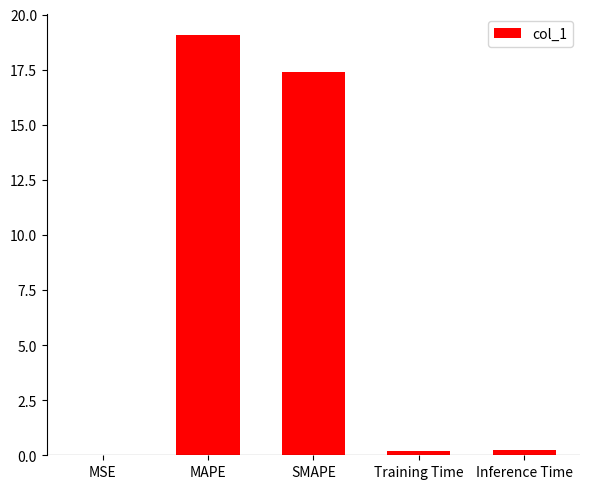

Which category has the highest value across all series?

MAPE